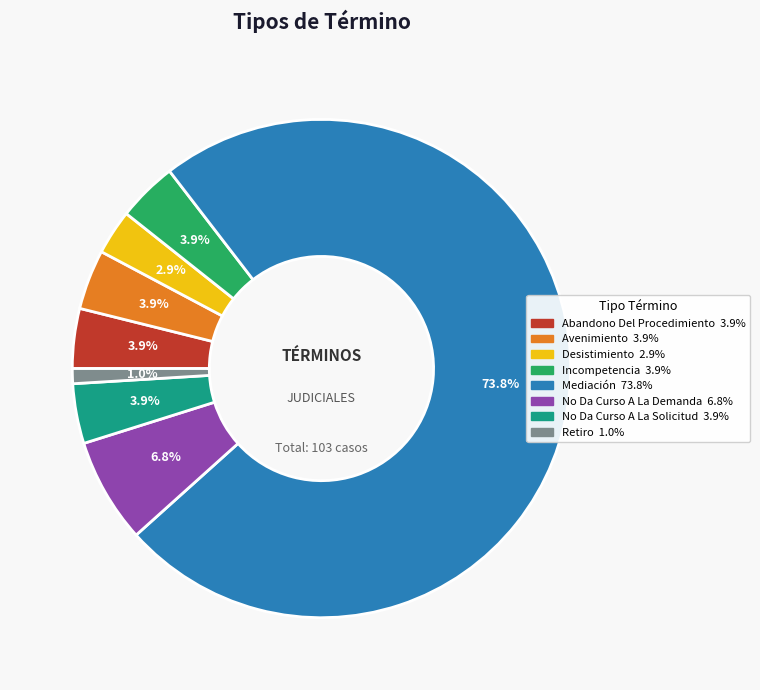

How many slices are in this pie chart?

8